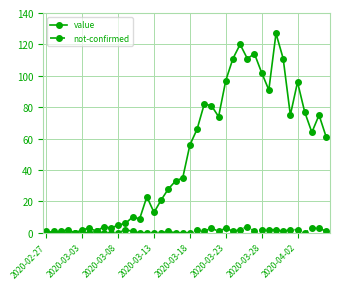

How many data points in value are less than 56?

20